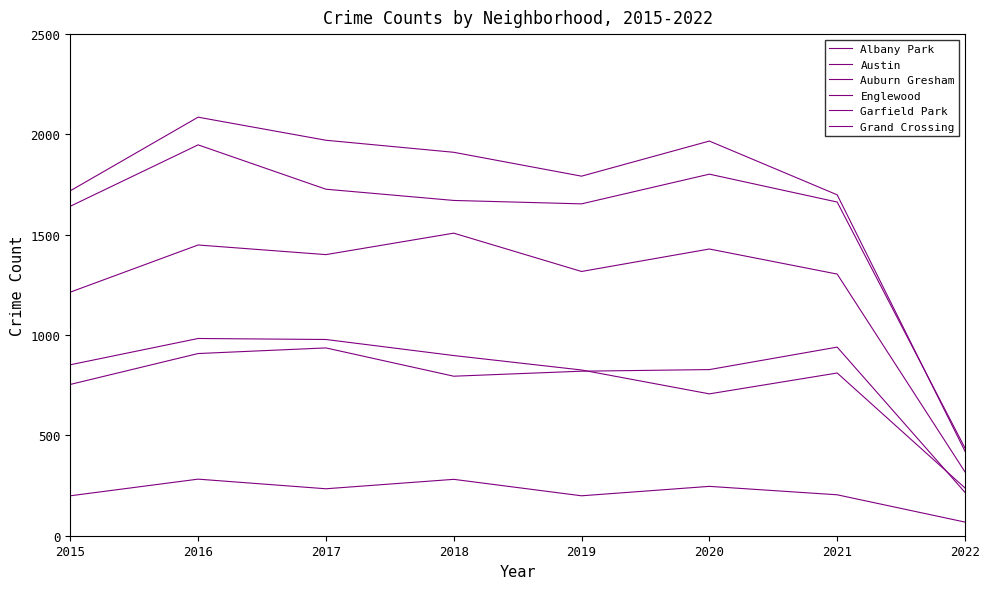

Does the chart display data point markers on the line(s)?

No